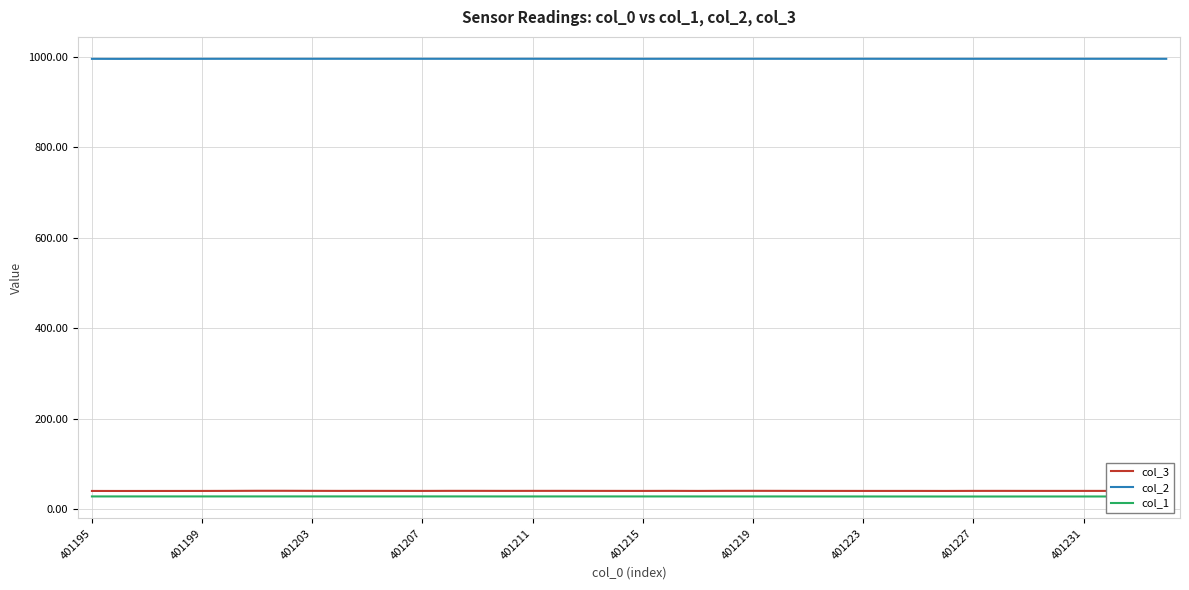

True or false: col_3 and col_2 cross at least once.

False